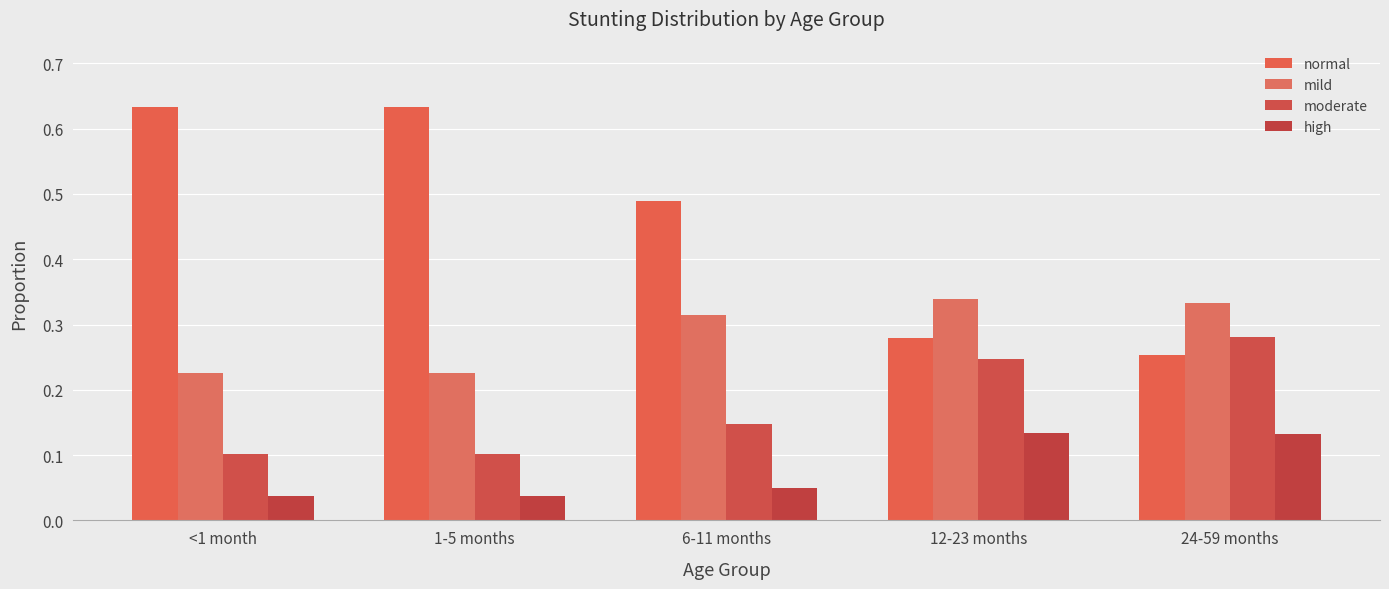

At which category does the chart reach its peak across all series?

<1 month